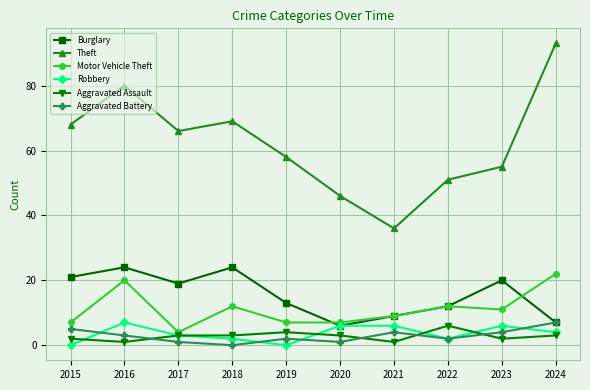

Which series has the largest total across all categories?

Theft